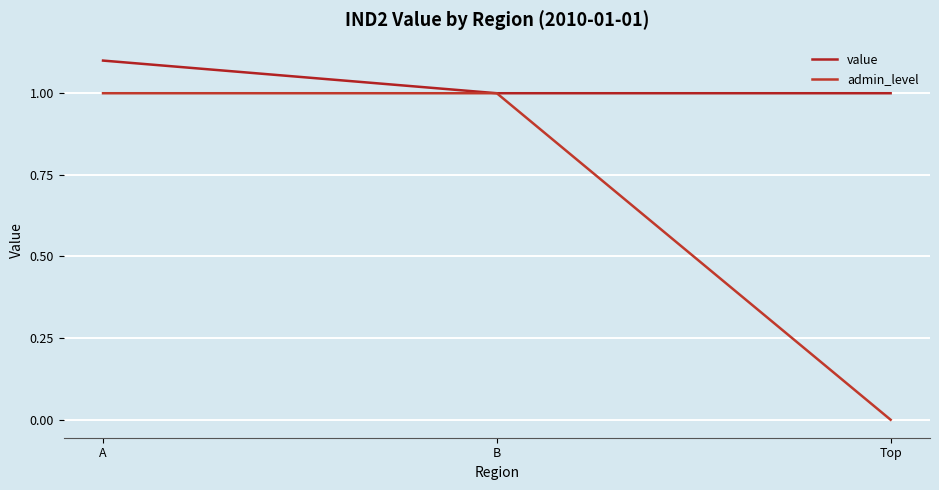

What is the greatest value displayed?

1.1